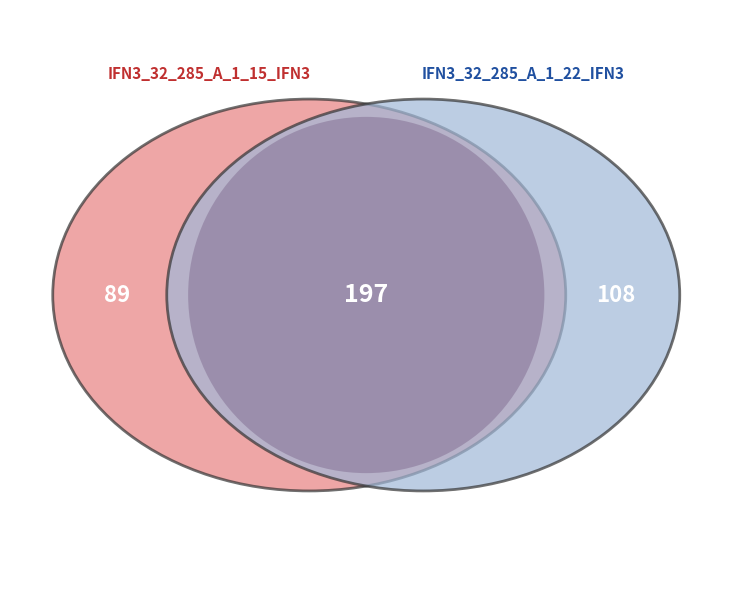

Rank the categories by value from lowest to highest.

IFN3_32_285_A_1_15_IFN3, IFN3_32_285_A_1_22_IFN3